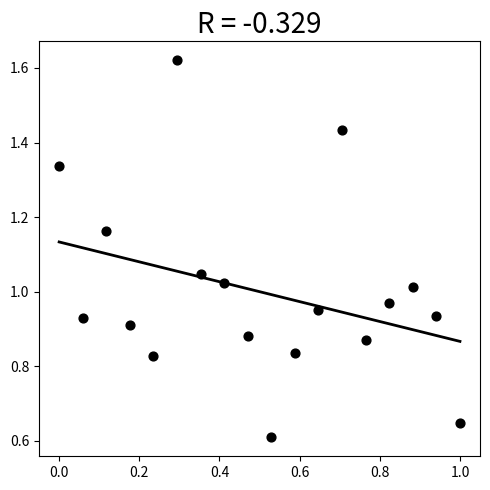

Count the number of points in this scatter plot.

18